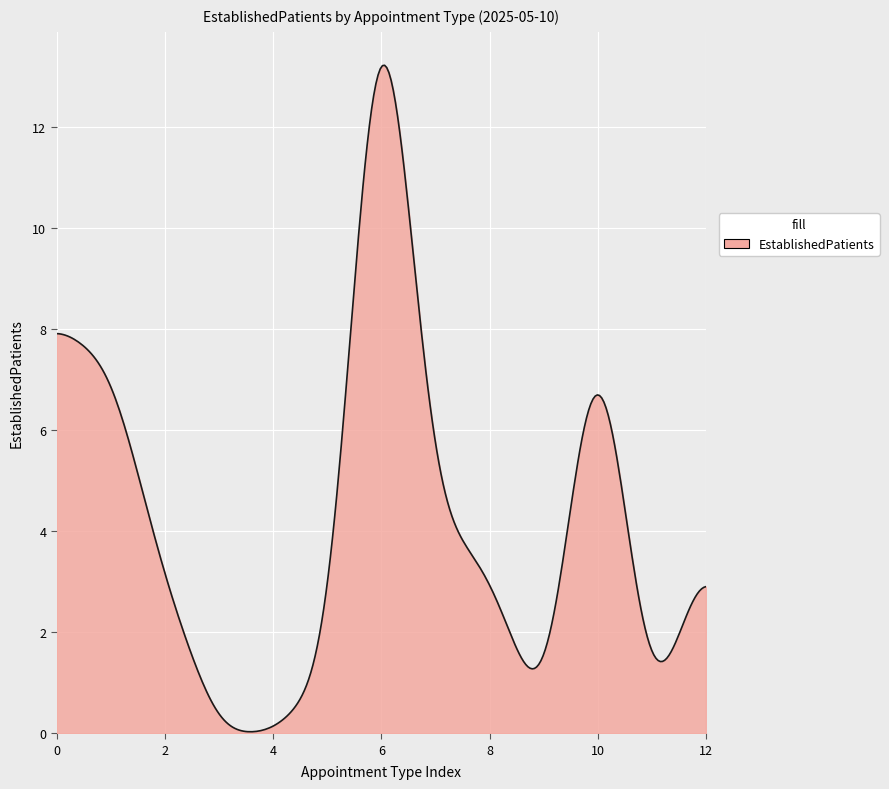

What is the greatest value displayed?

13.2